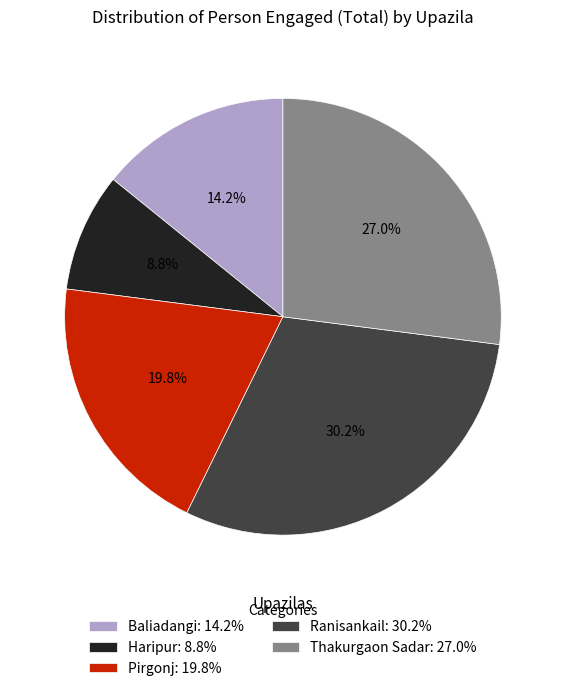

Which category has the smallest portion of the pie?

Haripur